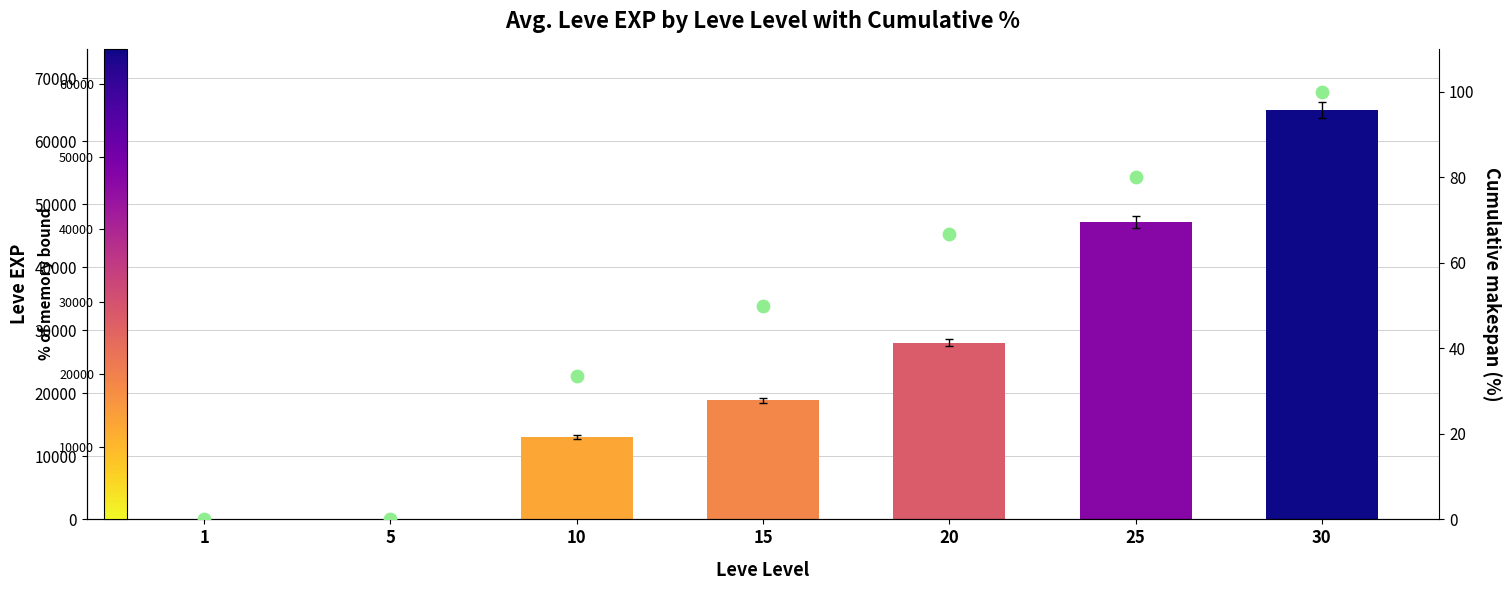

Which series contains the lowest Y value?

Cumulative %